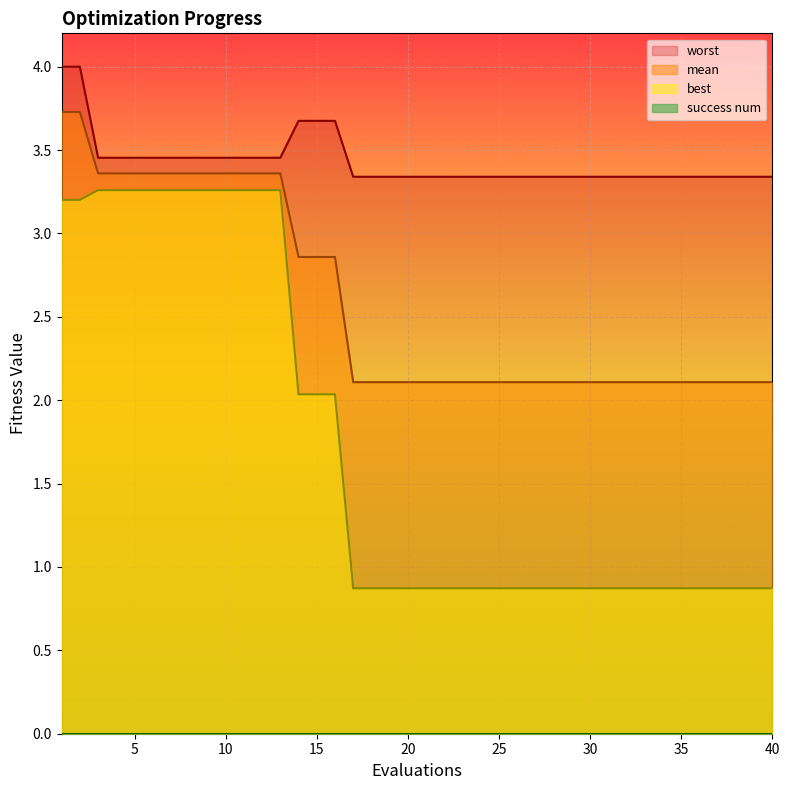

Which series changed the most between 29 and 36?

mean